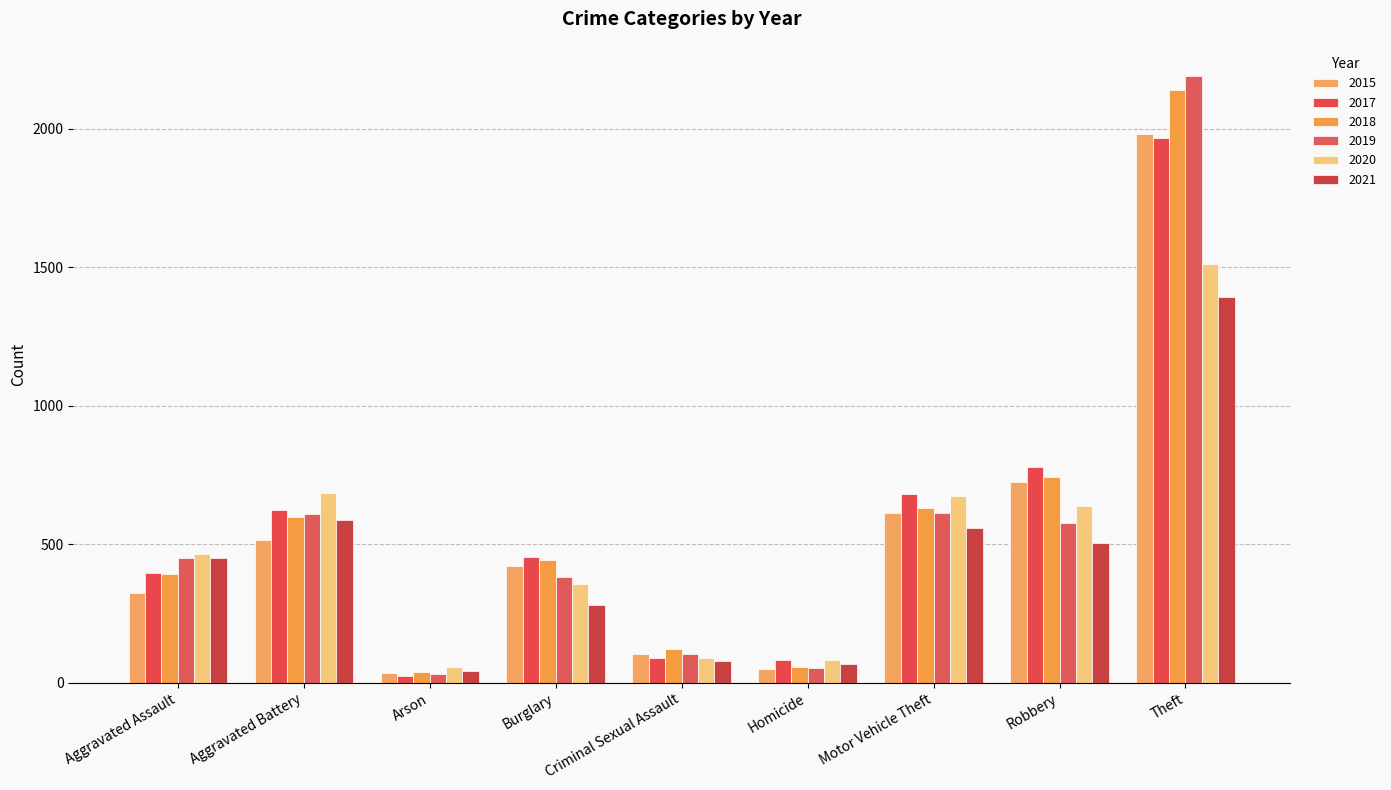

Are the bars horizontal?

No